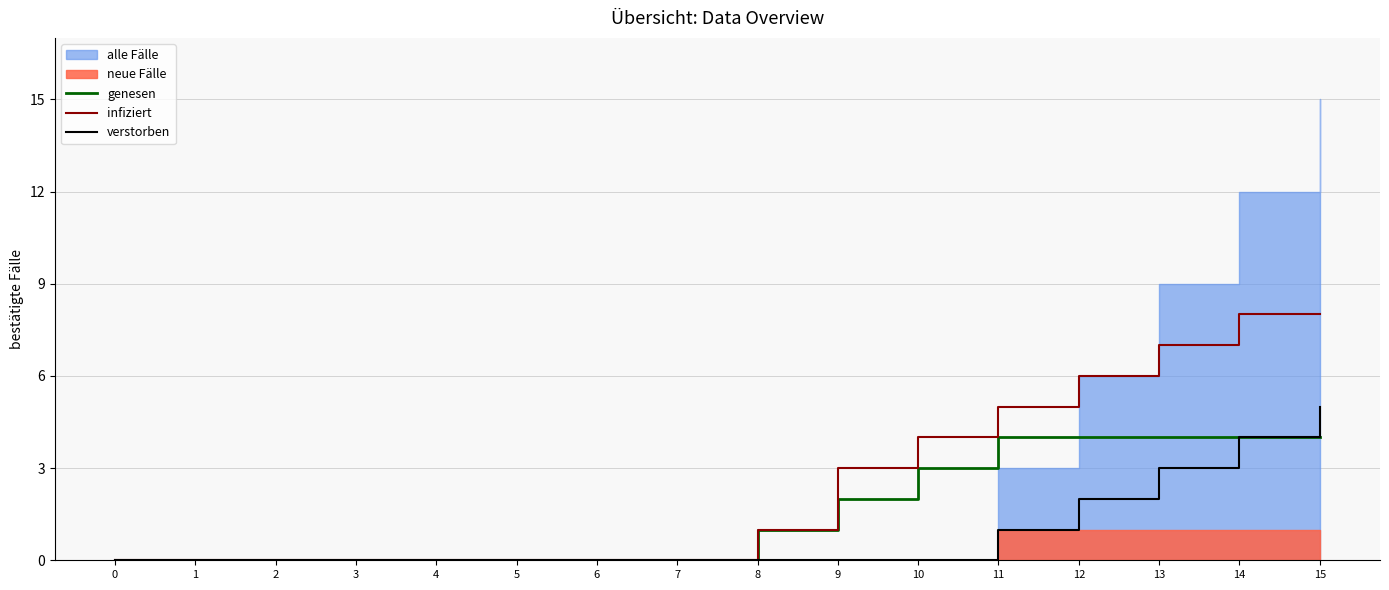

Rank the series at 0 from highest to lowest value.

genesen, infiziert, verstorben